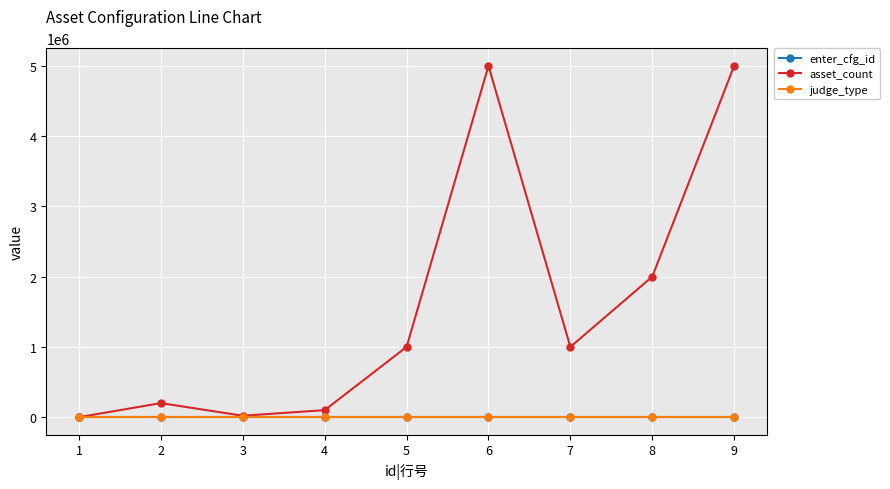

Which series has the largest total across all categories?

asset_count